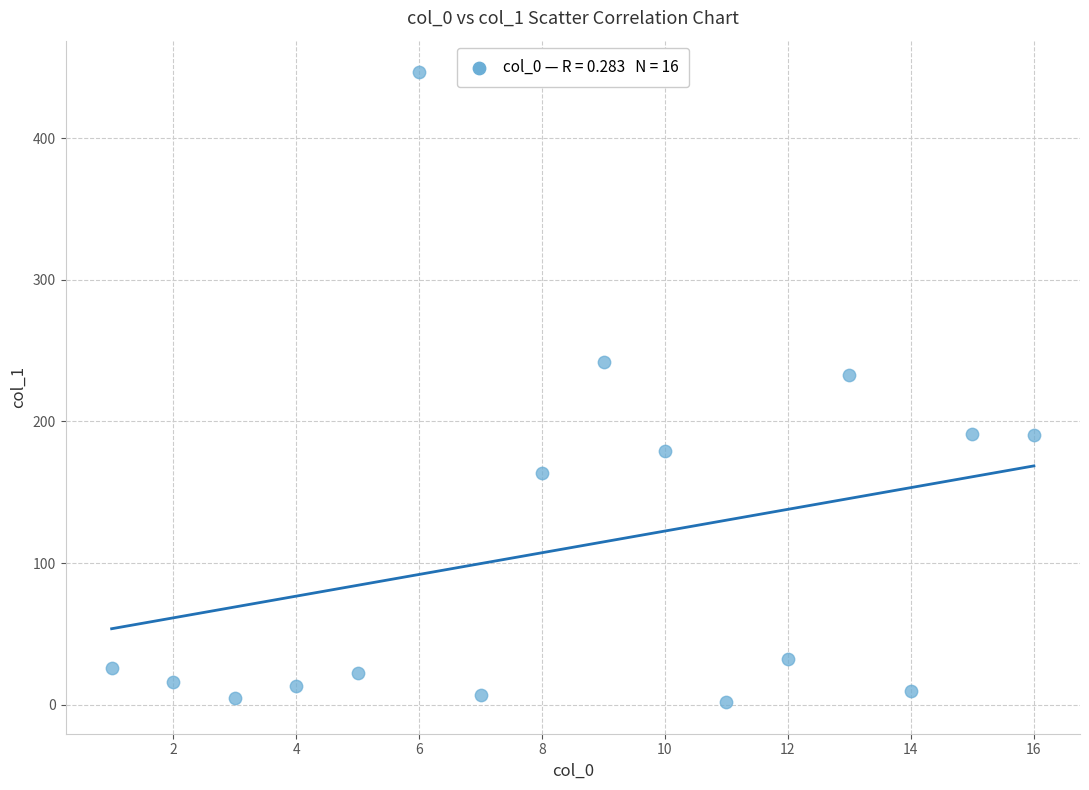

What Y value in the scatter plot is closest to 224?

232.5